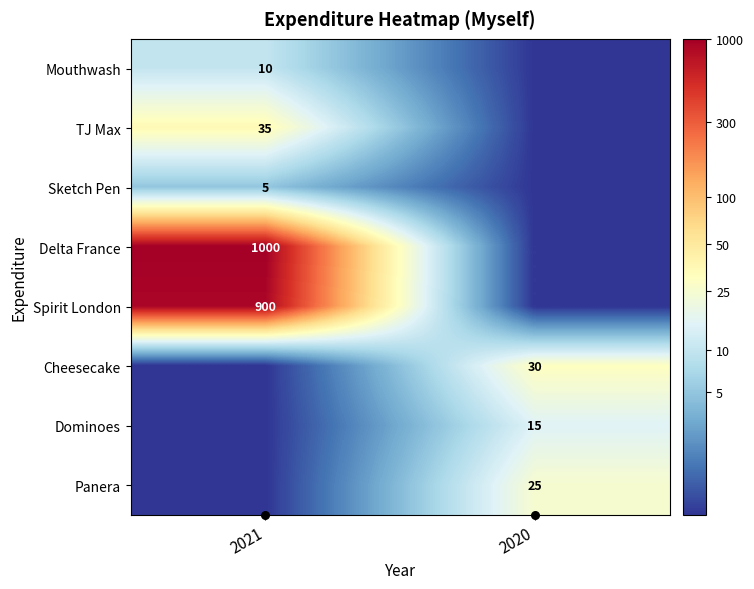

Is it true that Dominoes equals 1.3 at 2020?

False